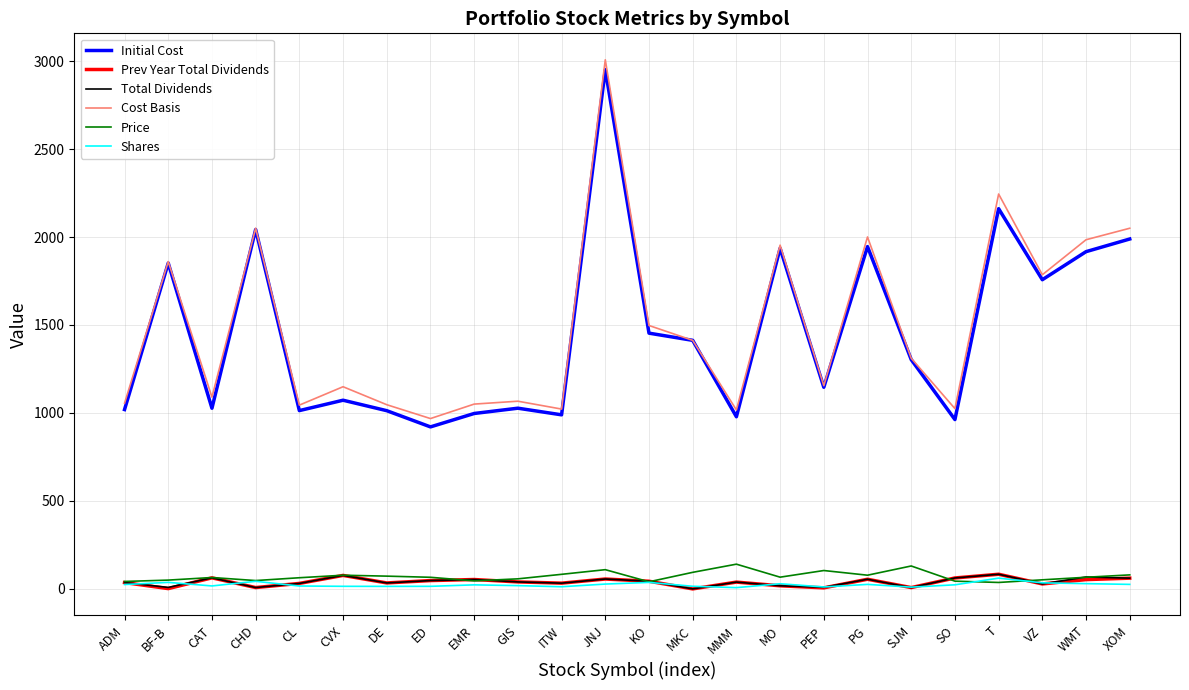

Is it true that Initial Cost equals 1027.1 at GIS?

True